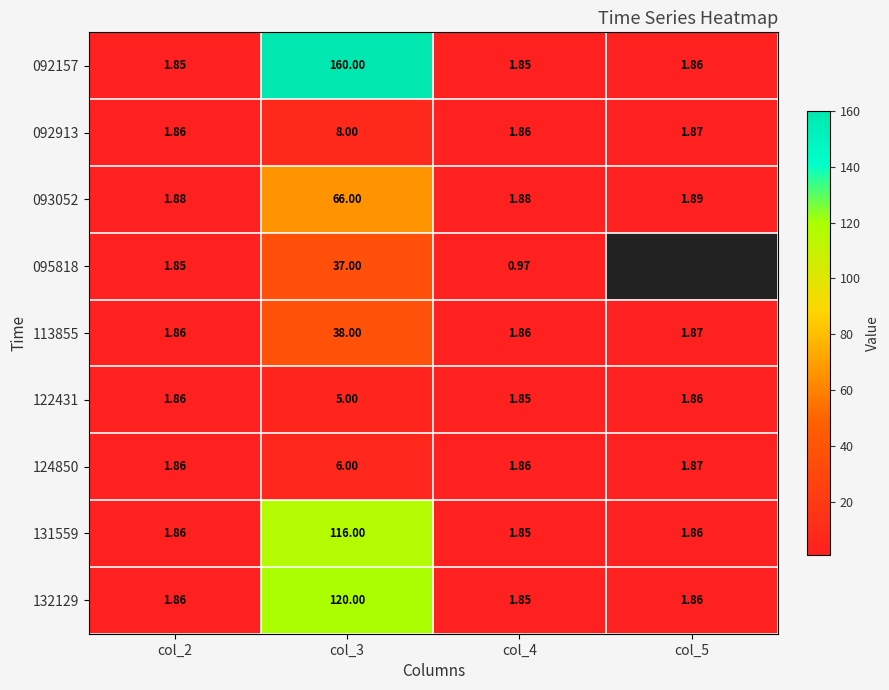

What is the average value of the 092157 series?

41.4